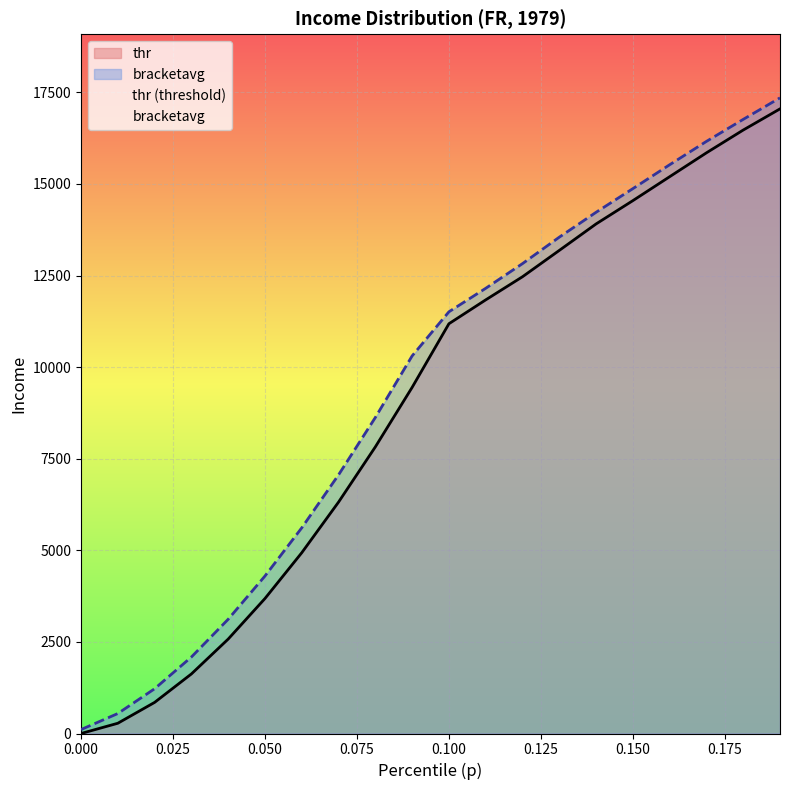

True or false: thr has more than 0 interior local peaks.

False